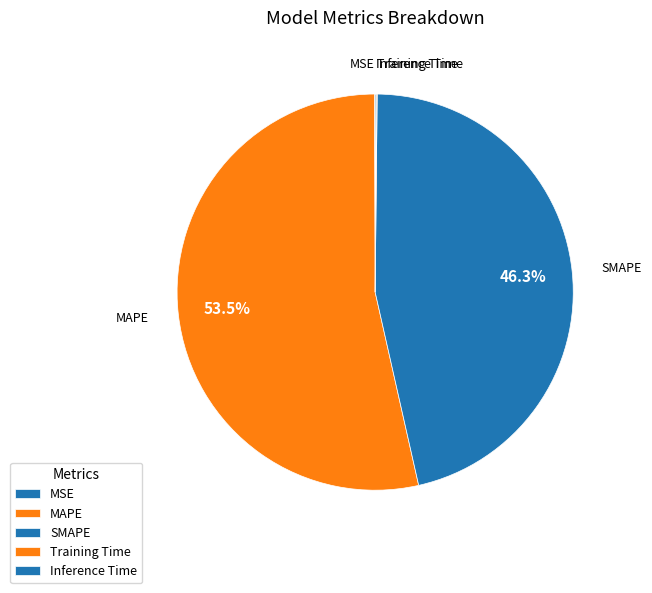

What is the majority slice?

MAPE